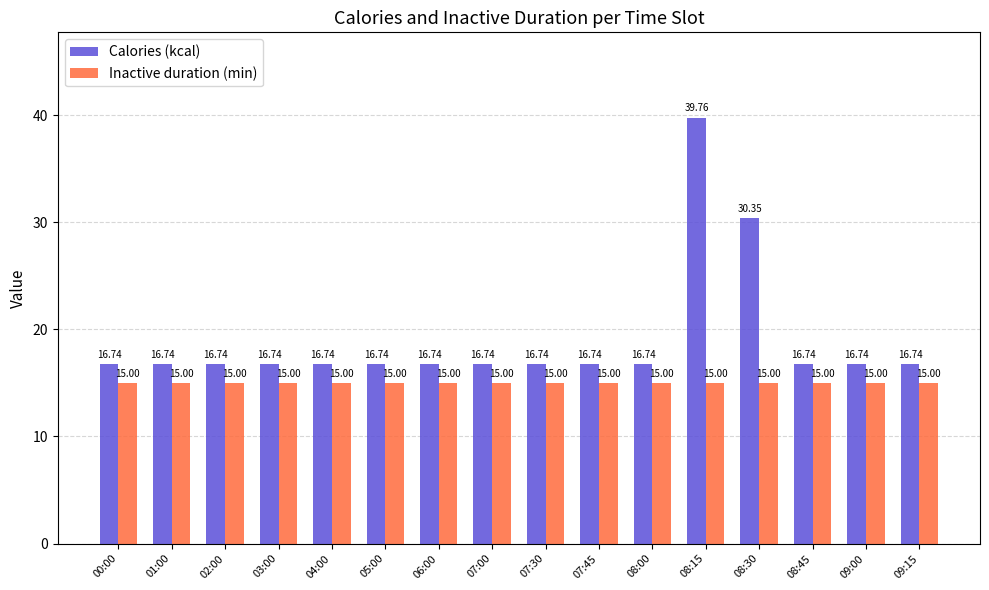

What is the average value of the Inactive duration (min) series?

15.0